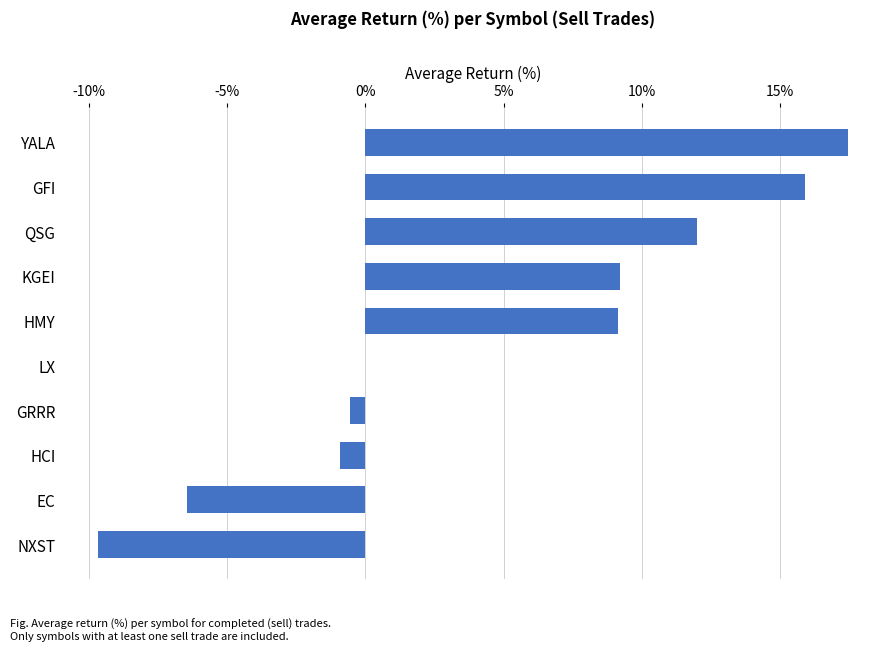

What value does the data have at KGEI?

9.2